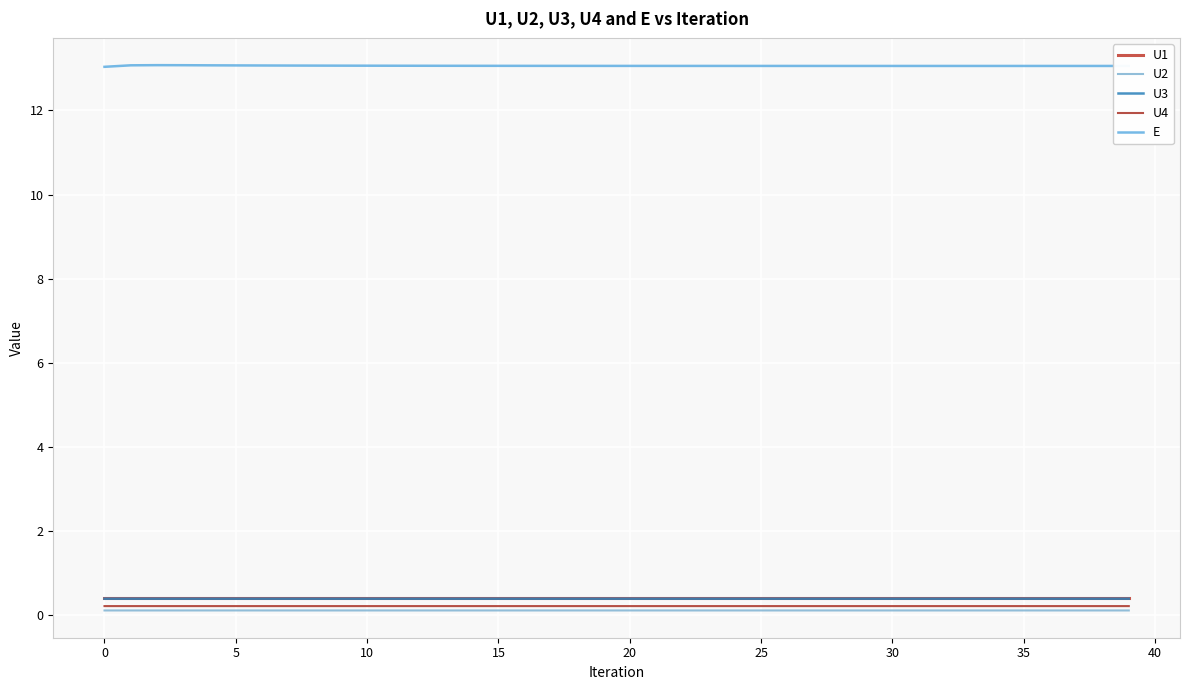

True or false: U1 and U2 intersect in this chart.

False